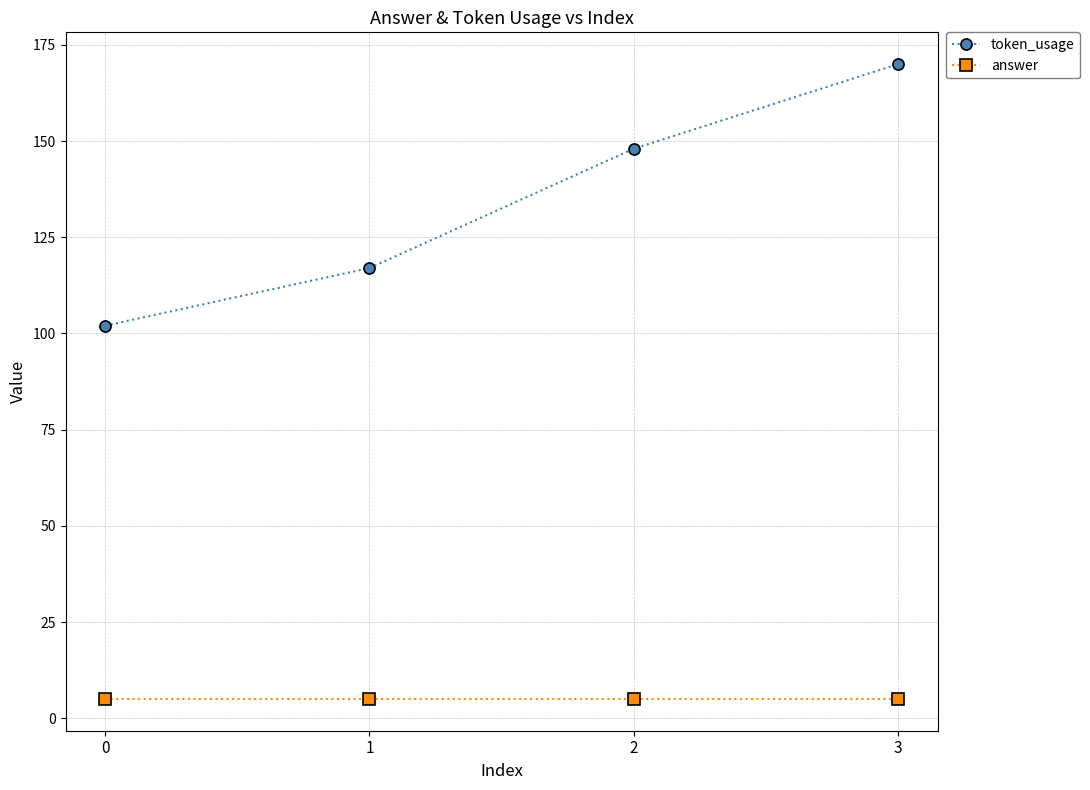

True or false: answer and token_usage intersect in this chart.

False